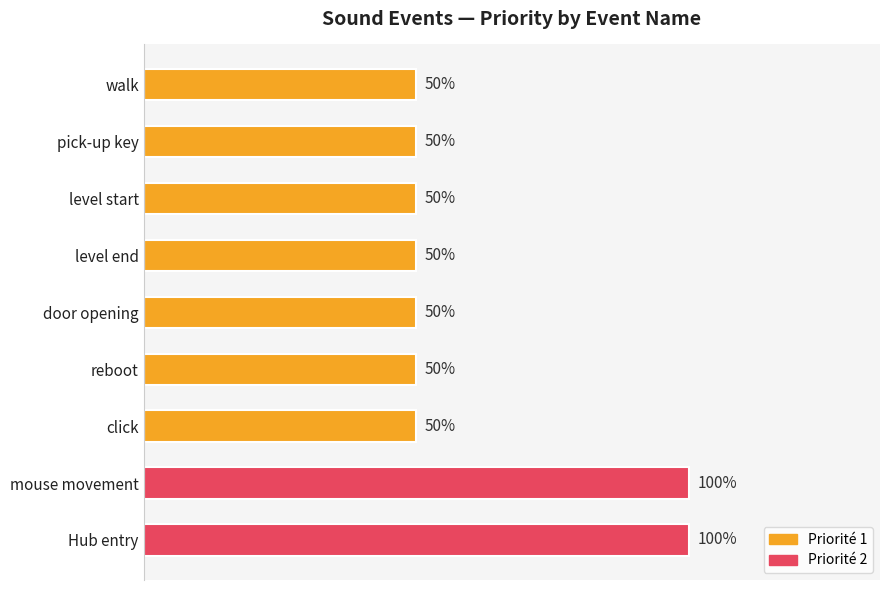

Where is Priorité 1 nearest to the value 0?

mouse movement